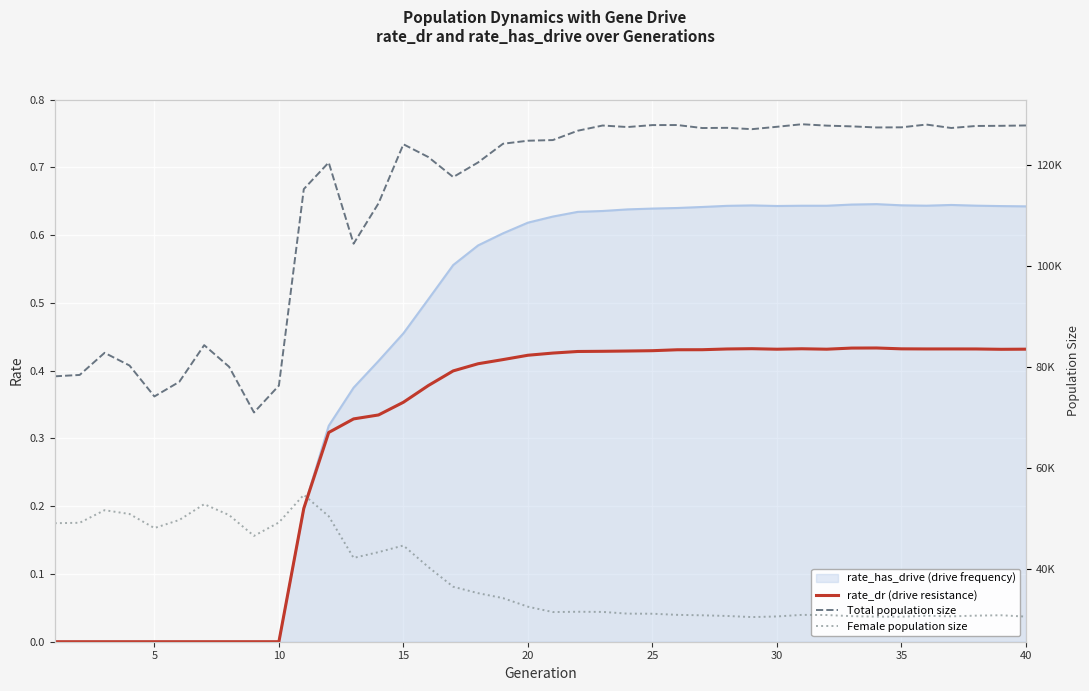

What is the difference between the maximum and second lowest values in the Total population size series?

53926.0